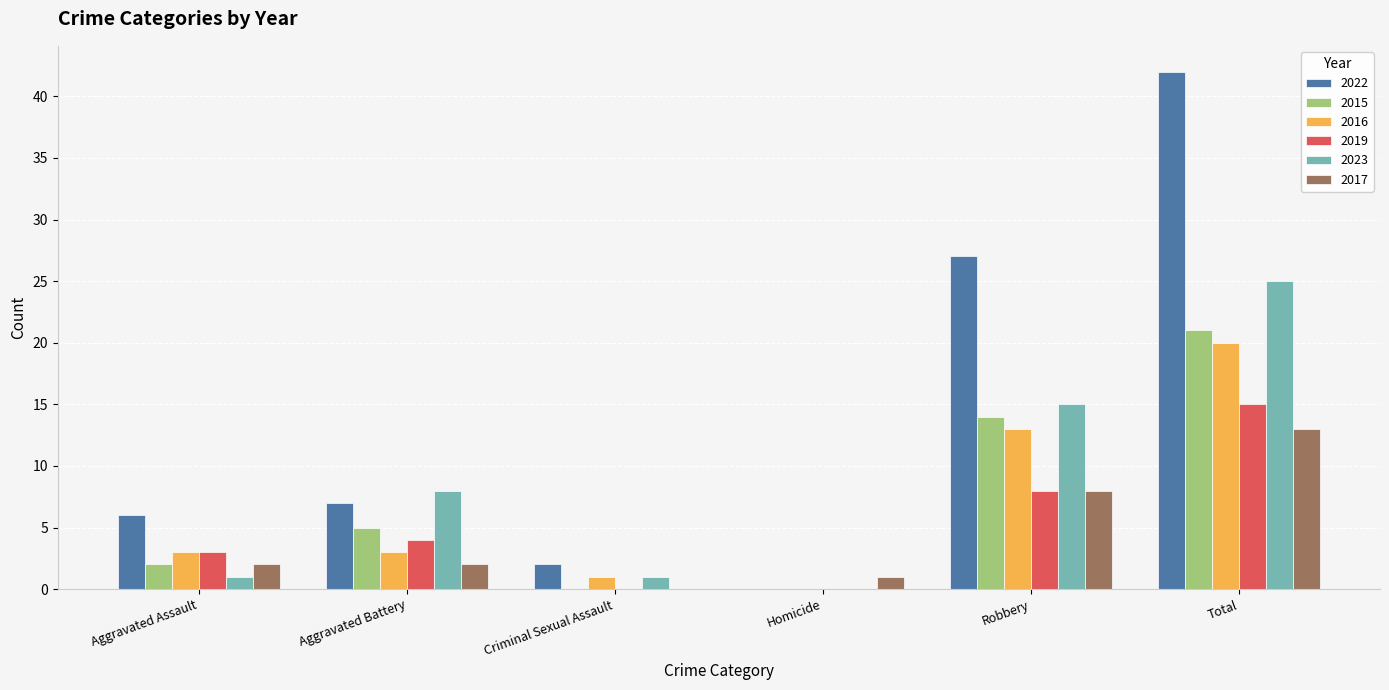

What is the total value across all series at Criminal Sexual Assault?

4